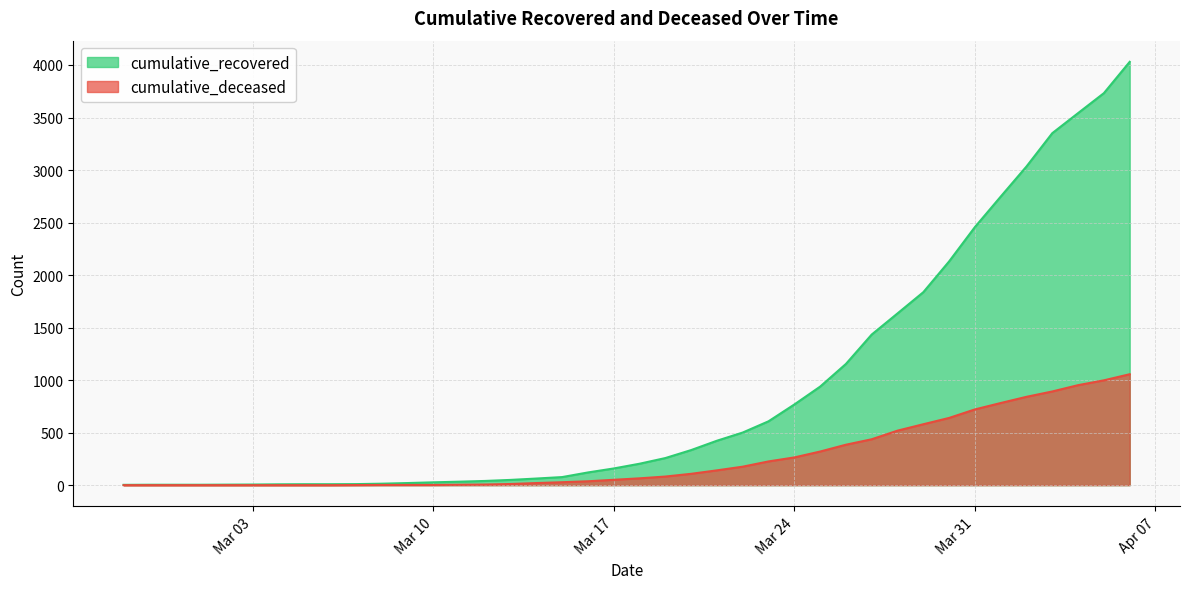

True or false: cumulative_recovered and cumulative_deceased intersect in this chart.

False